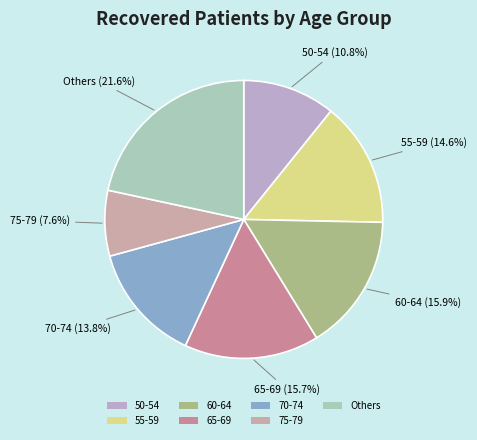

Combined, what portion of the pie is 55-59 and 75-79?

22.2%